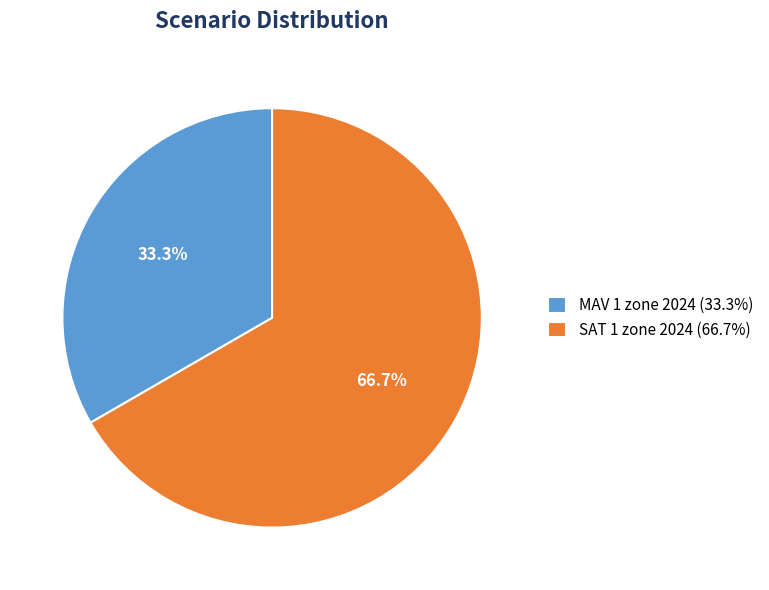

What is the largest slice in the pie chart?

SAT 1 zone 2024